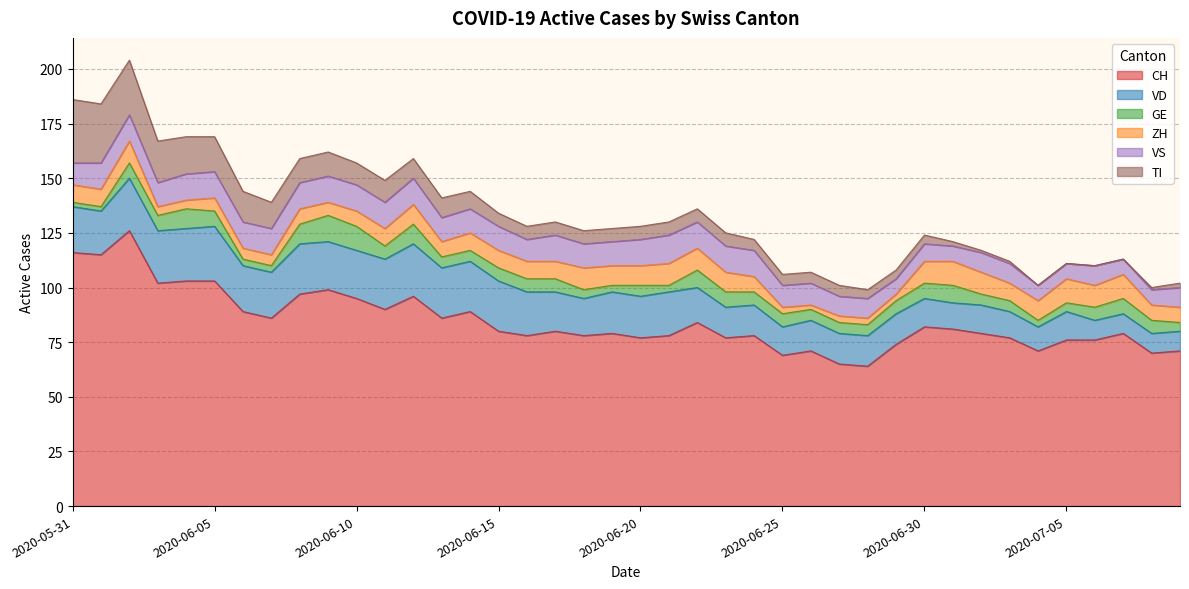

Which series has the widest spread of values?

CH